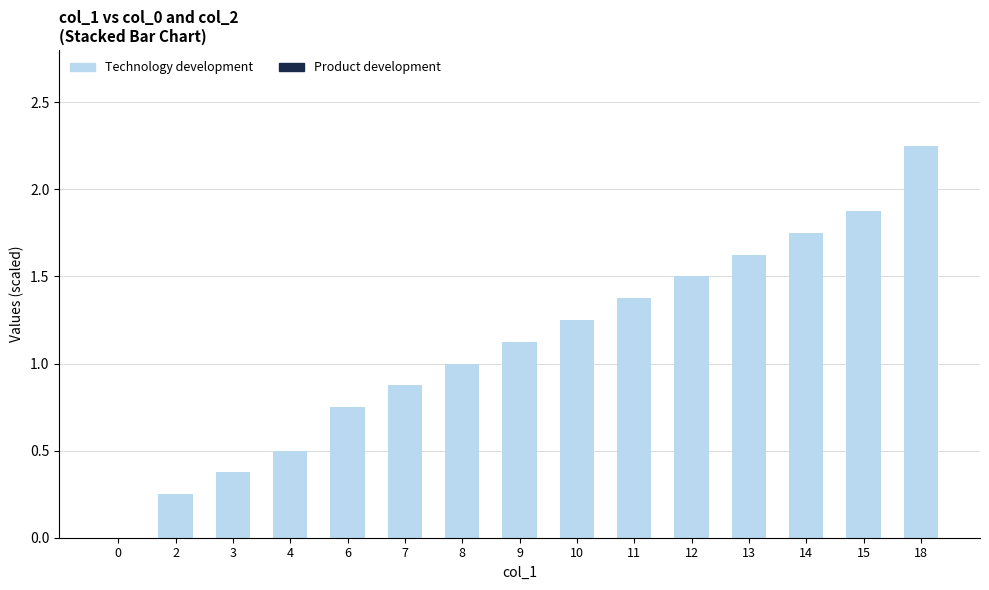

What is the change in value from 6 to 7?

+0.1